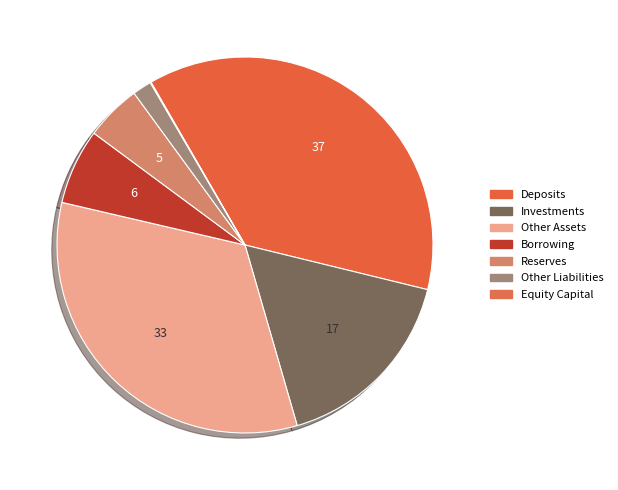

Count the number of slices in the pie.

7